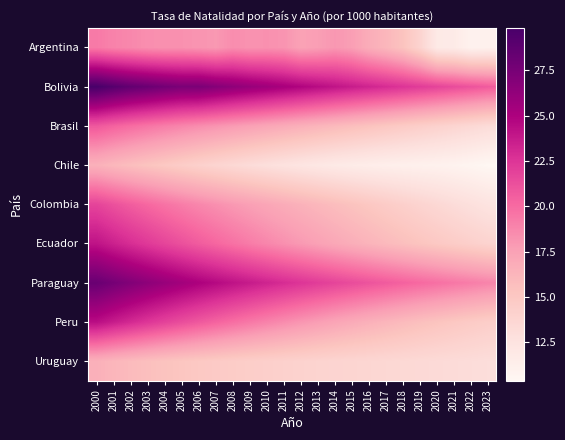

At which category is the sum across all series the highest?

2000